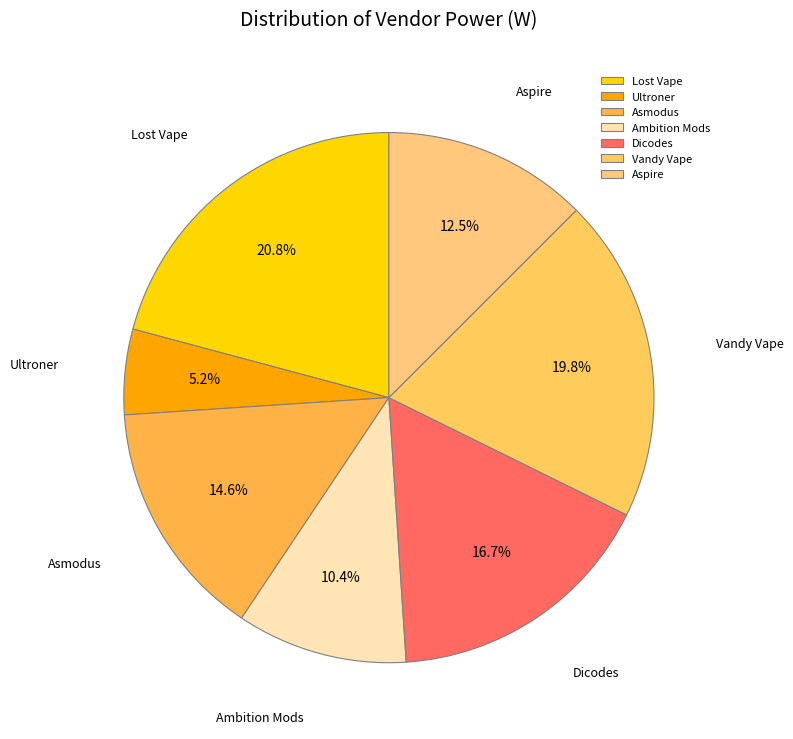

Approximately how many times larger is the value at Lost Vape compared to Ambition Mods?

2.0